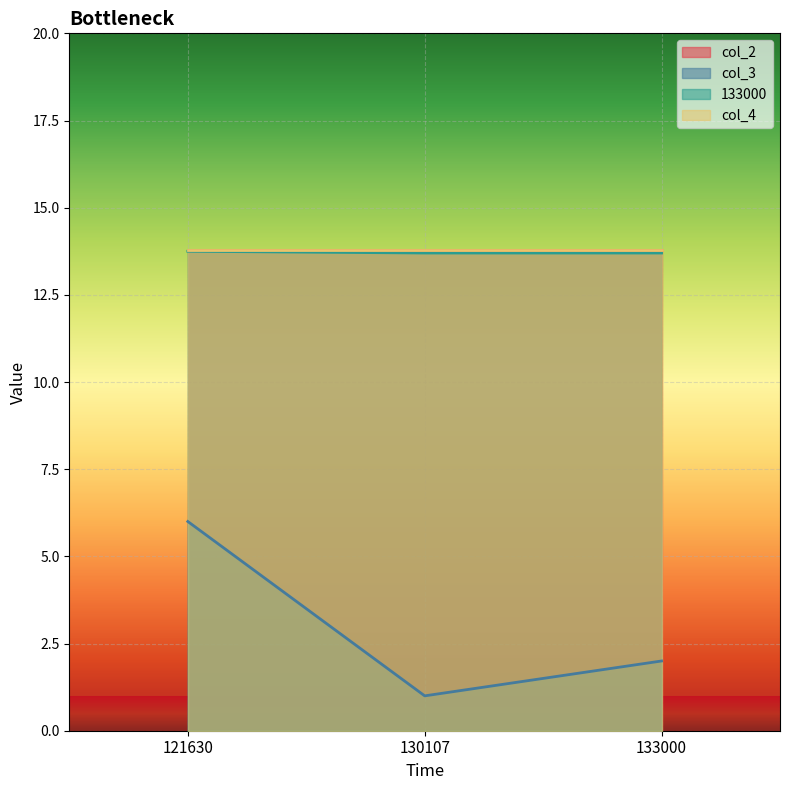

At which label does col_3 first exceed 2?

121630